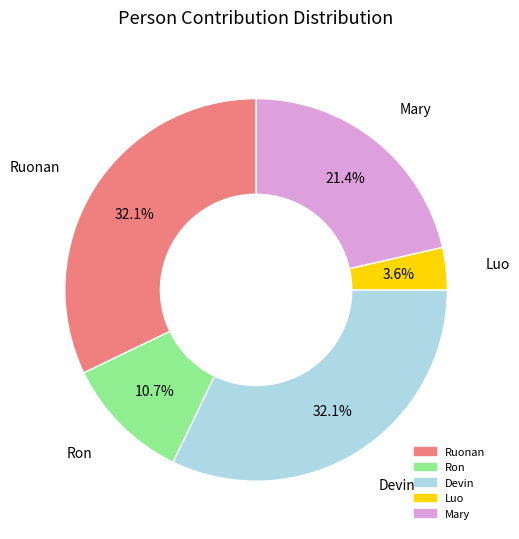

How many slices are in this pie chart?

5